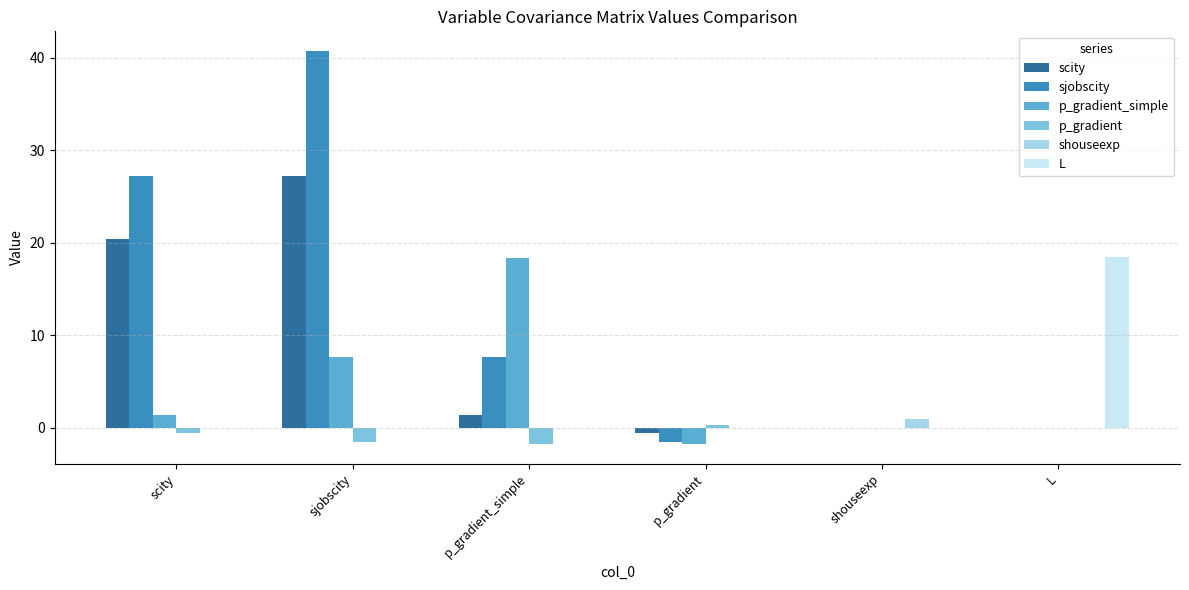

Between sjobscity and shouseexp, which series saw the biggest shift?

sjobscity